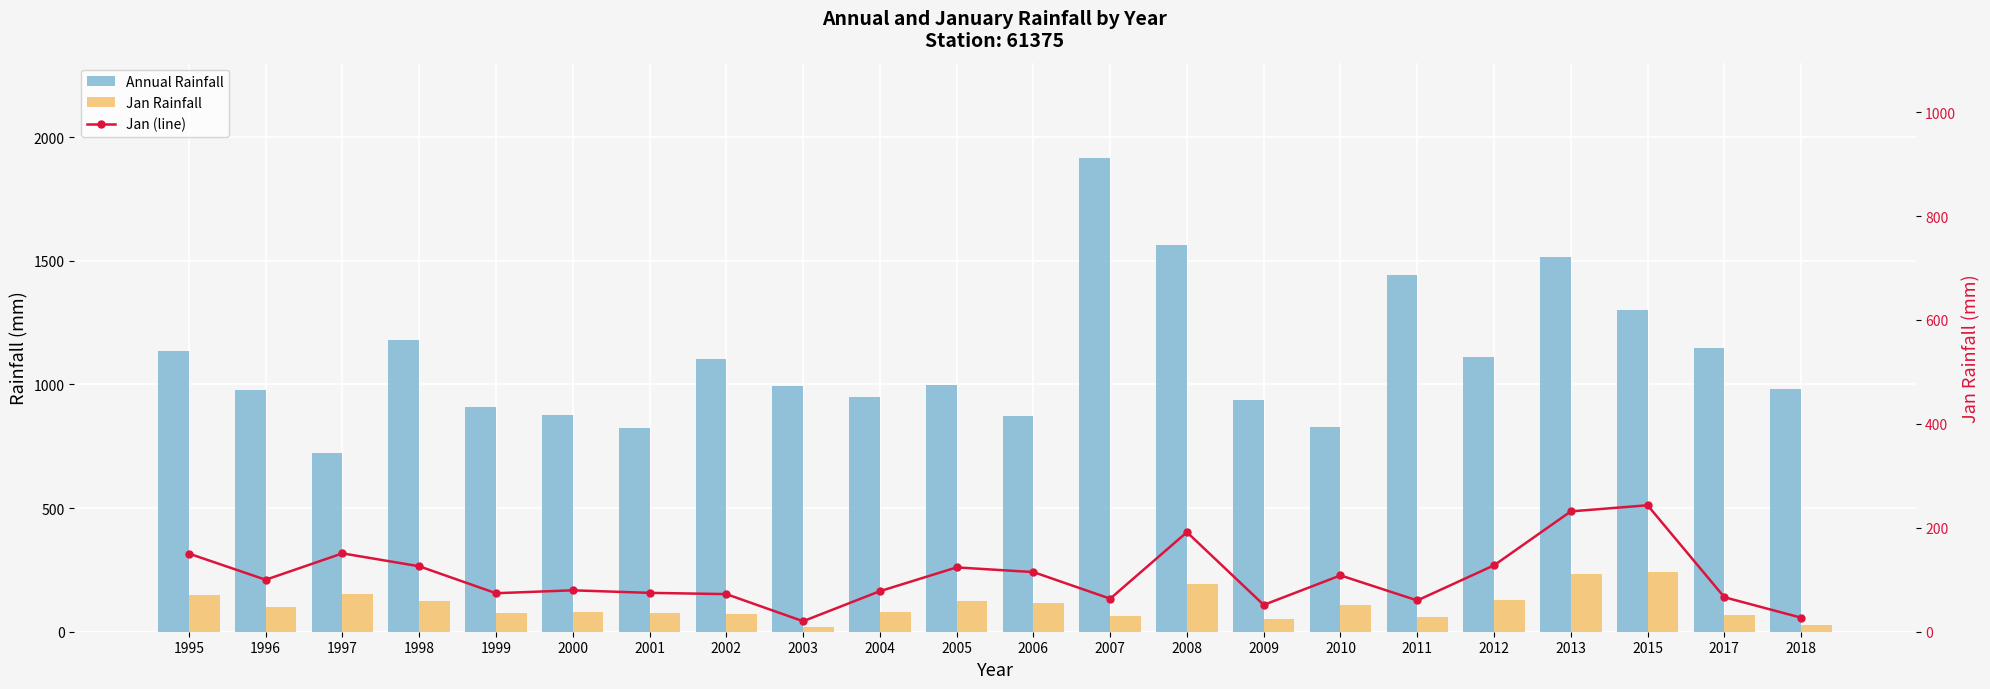

At how many categories does at least one series exceed 788?

21